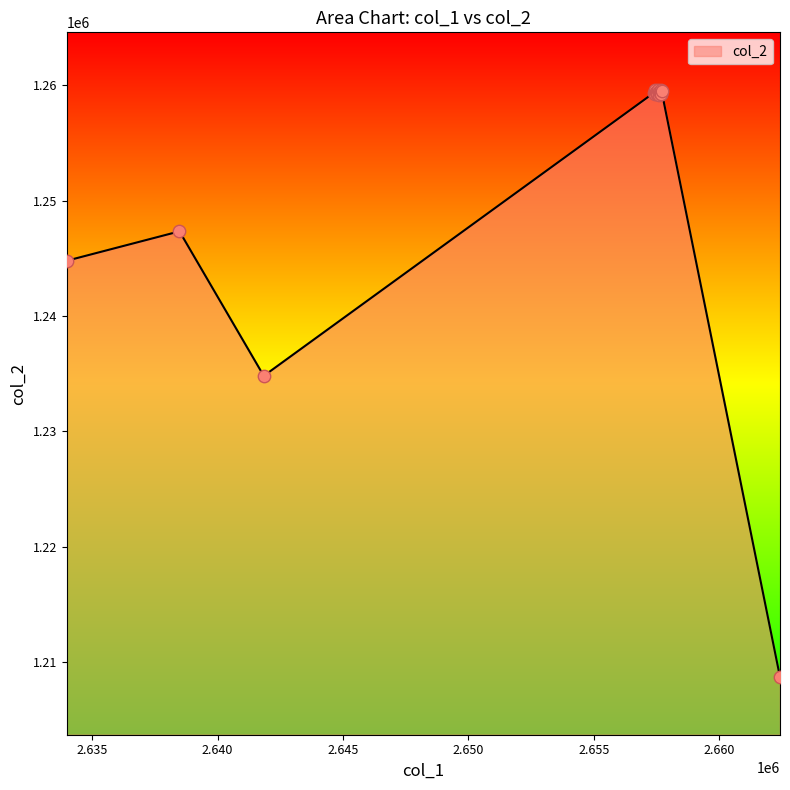

What is the ratio of the value at 2657555 to the value at 2657526?

1.0